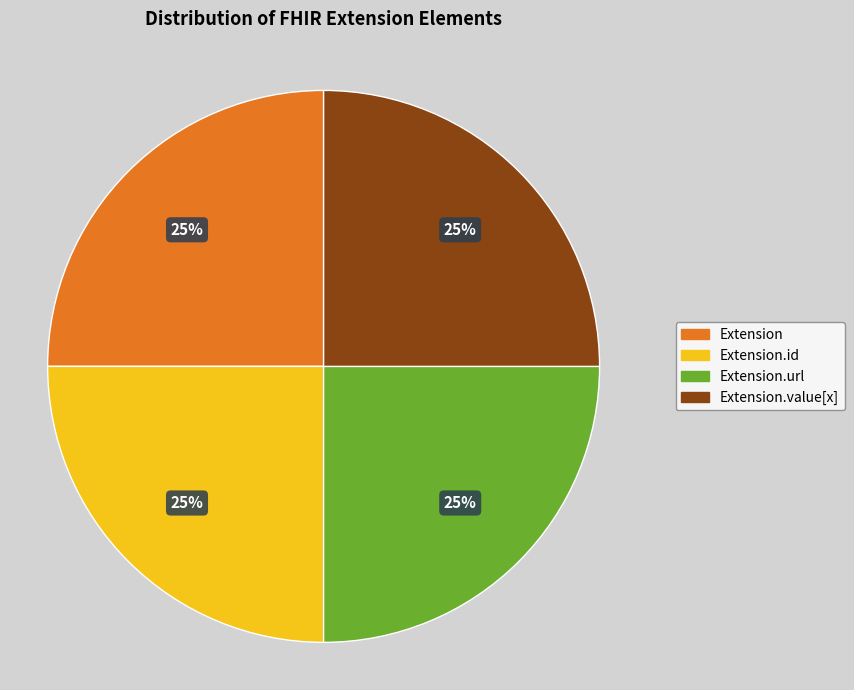

Approximately how many times larger is the value at Extension compared to Extension.url?

1.0